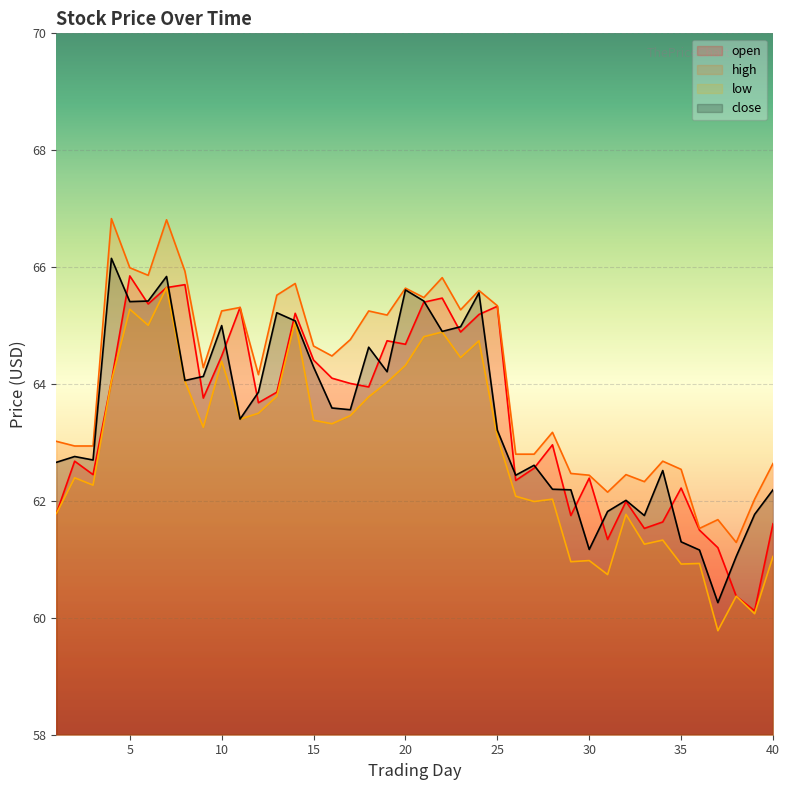

What value does the open series have at 18?

64.0